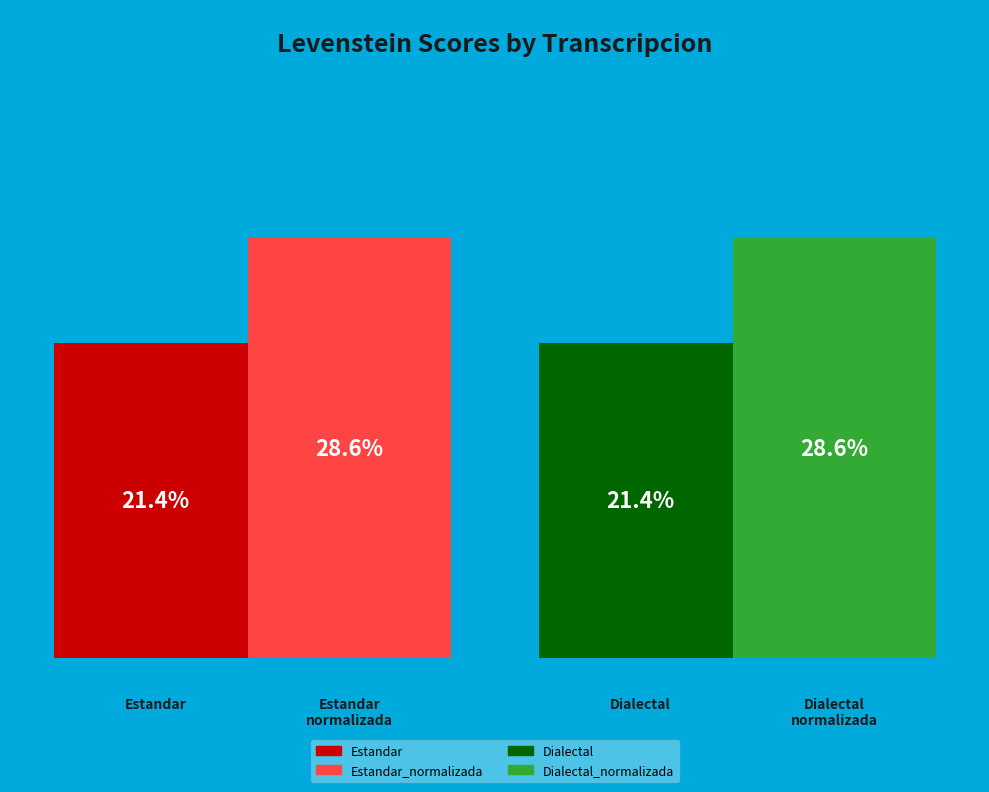

Rank the categories by value from lowest to highest.

Estandar, Dialectal, Estandar_normalizada, Dialectal_normalizada